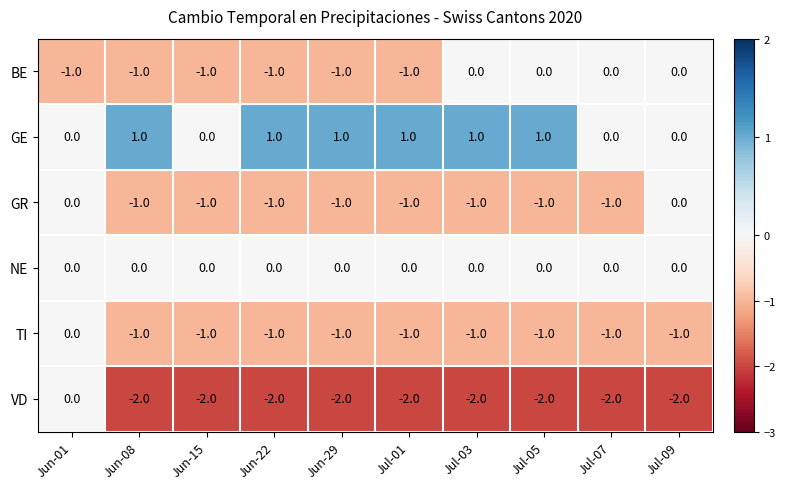

At how many categories does at least one series exceed -1?

10